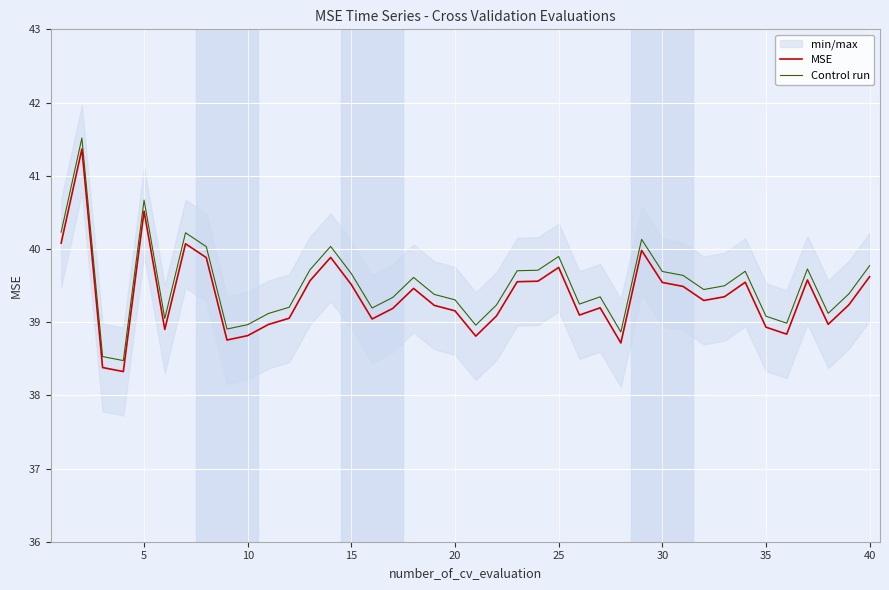

What is the maximum value for MSE?

41.4